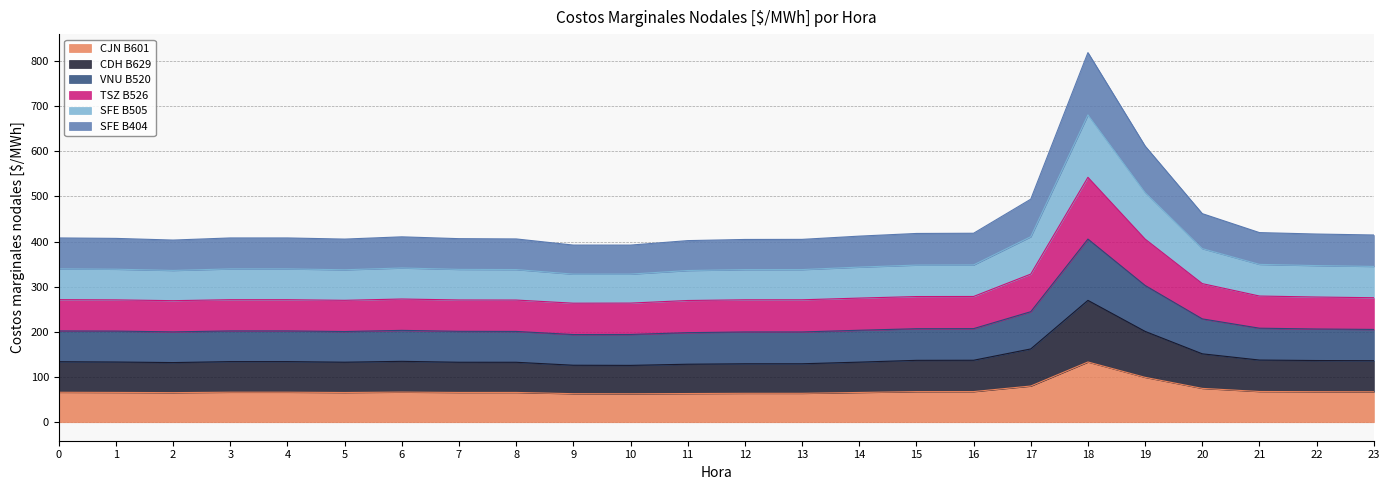

Between 4 and 10, which series saw the biggest shift?

SFE B404